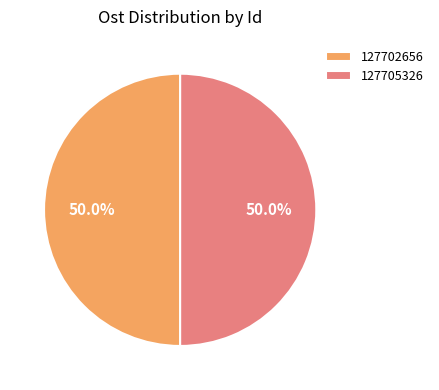

To the nearest percent, what is the average slice percentage?

50%